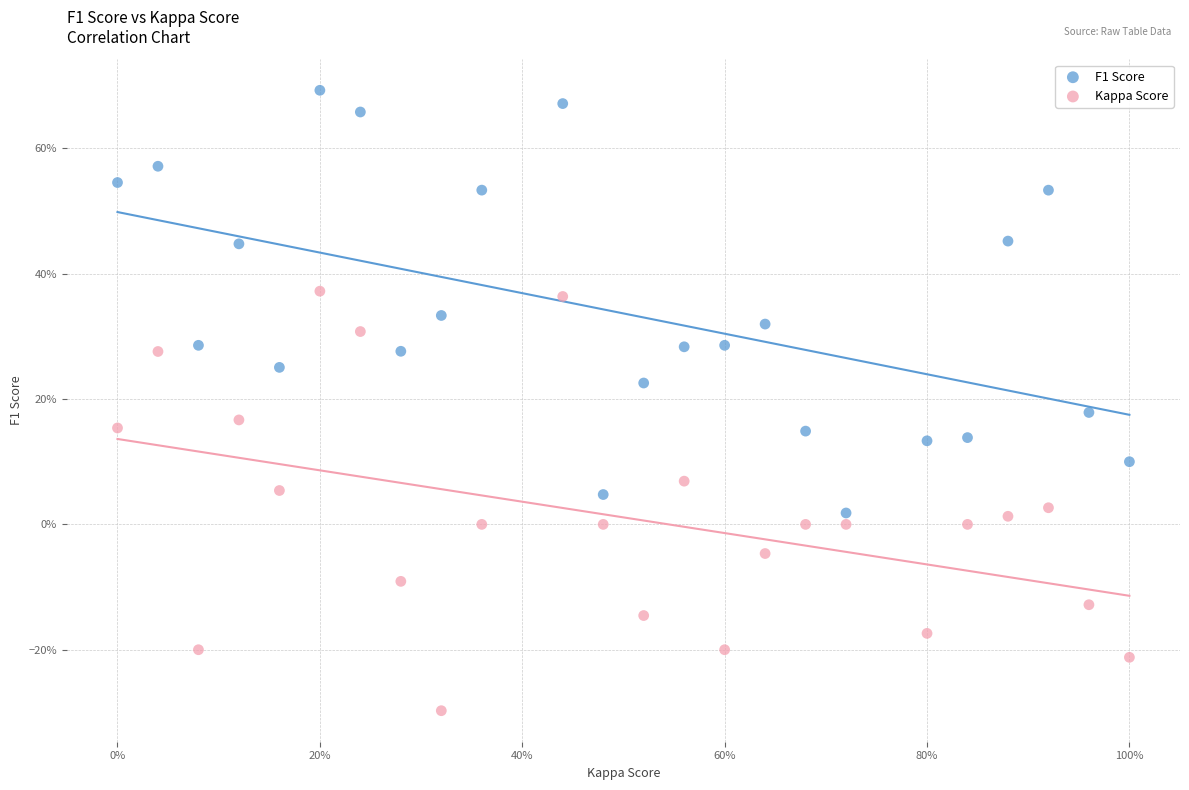

What are all the series names shown in the legend?

F1 Score, Kappa Score